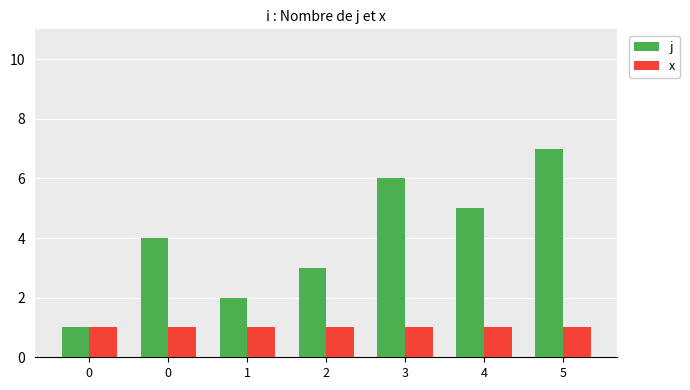

Reading left to right, what are all the values shown in this chart?

j: 0=1	0=4	1=2	2=3	3=6	4=5	5=7
x: 0=1	0=1	1=1	2=1	3=1	4=1	5=1